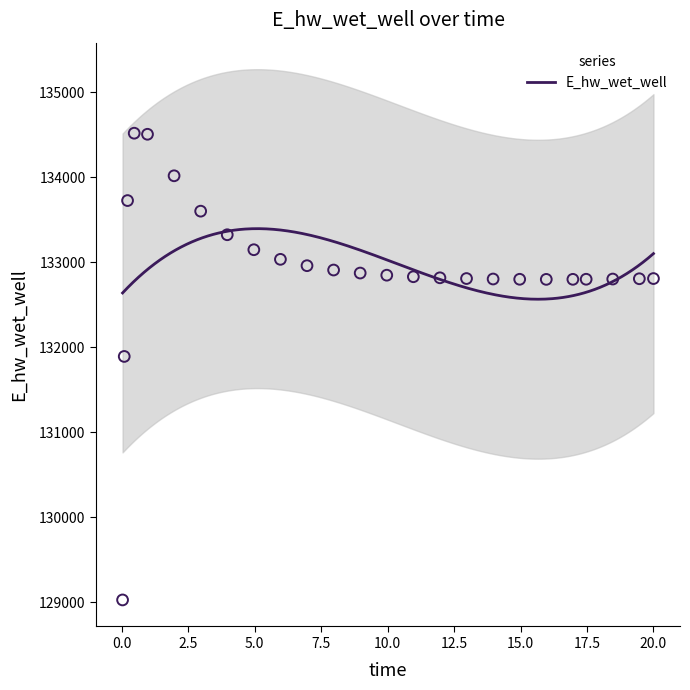

What is the range of X values (max minus min)?

20.0